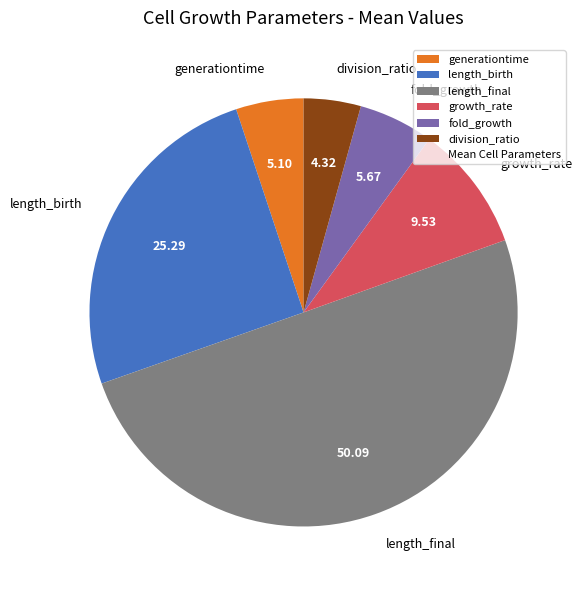

Is the sum of generationtime and length_final greater than half?

Yes